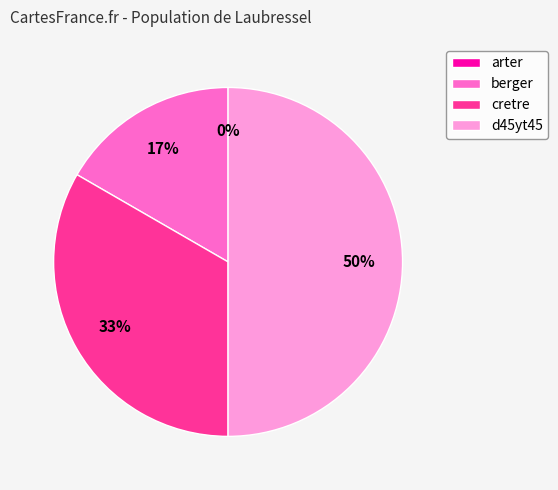

What percentage is the d45yt45 slice, to the nearest percent?

50%